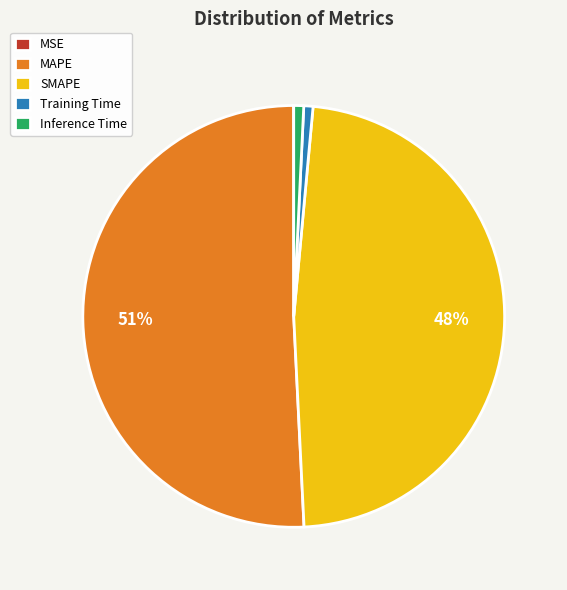

To the nearest percent, what is the average slice percentage?

20%